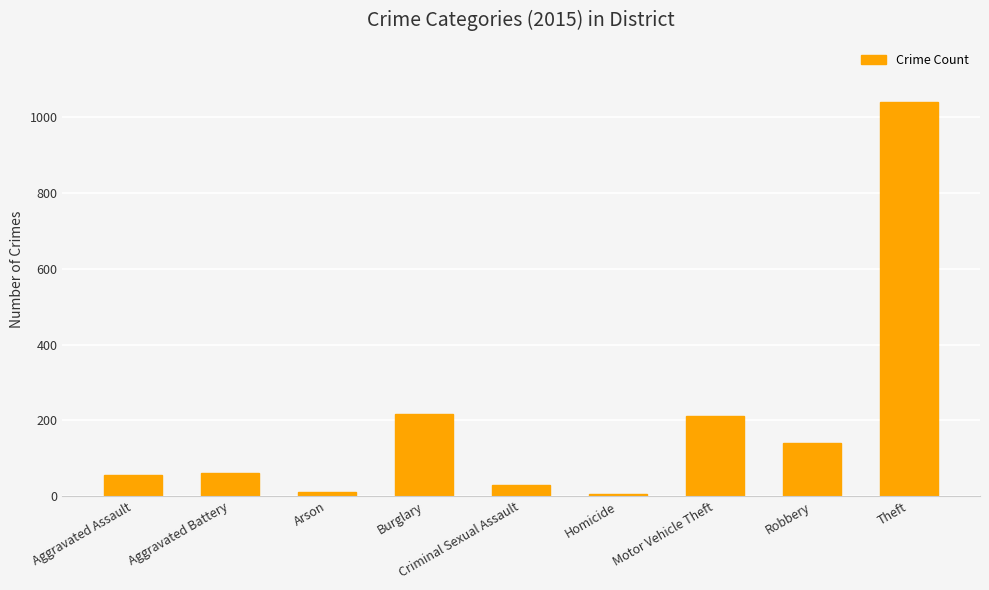

What is the label of the 5th bar from the left?

Criminal Sexual Assault